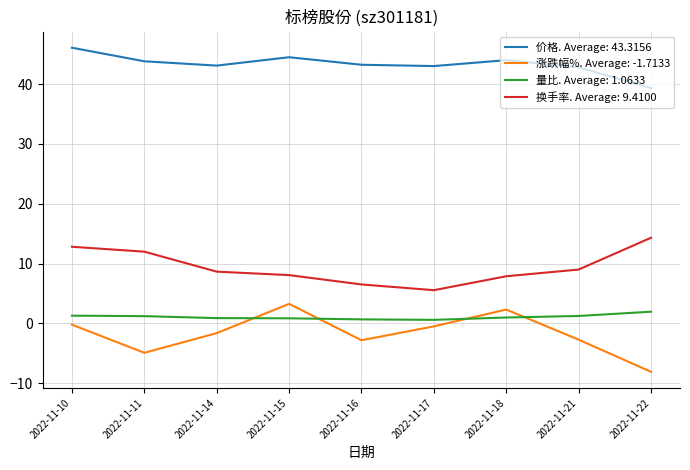

True or false: 量比. Average: 1.0633 and 换手率. Average: 9.4100 cross at least once.

False